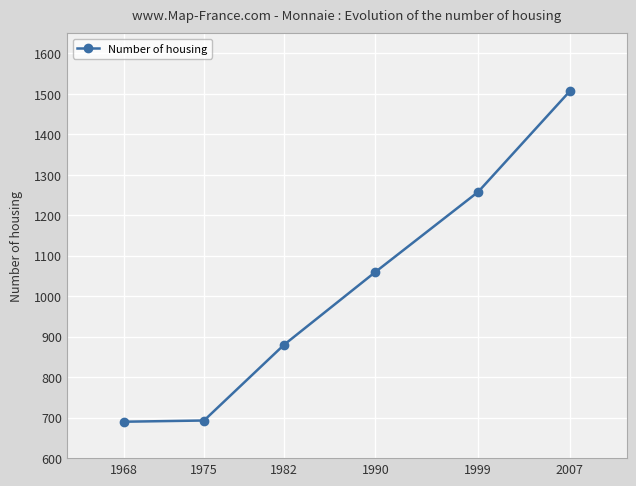

What is the value of the 3rd point from the left?

880